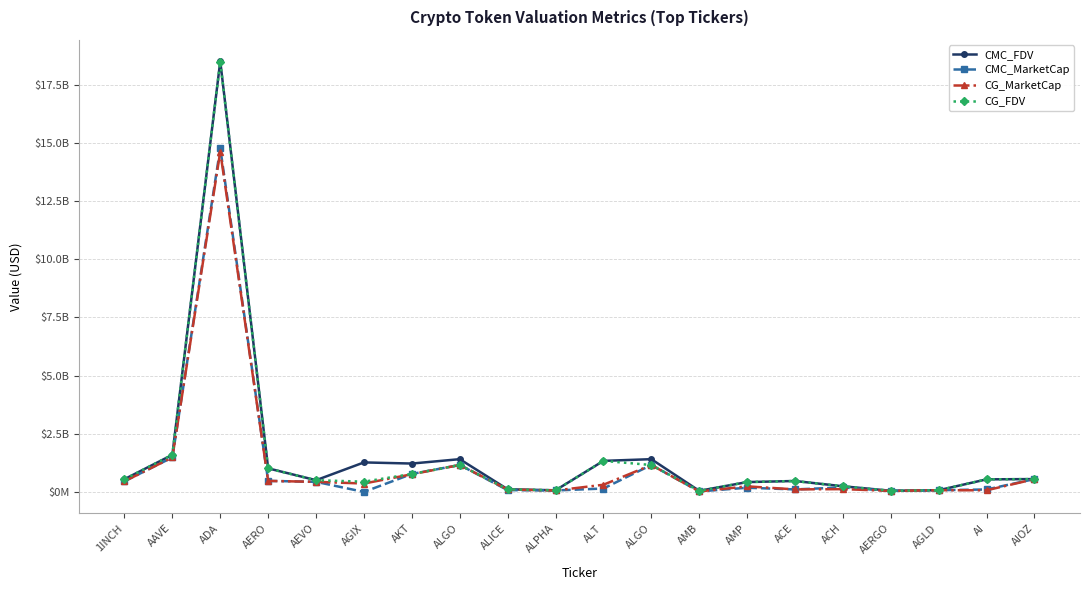

At how many categories does at least one series exceed 5436680330?

1